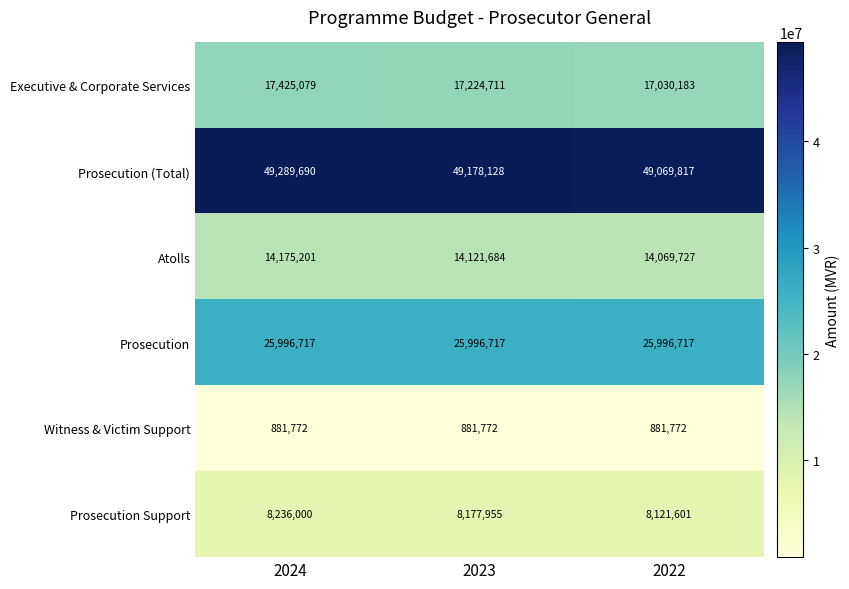

List the labels in order of Executive & Corporate Services value, smallest first.

2022, 2023, 2024